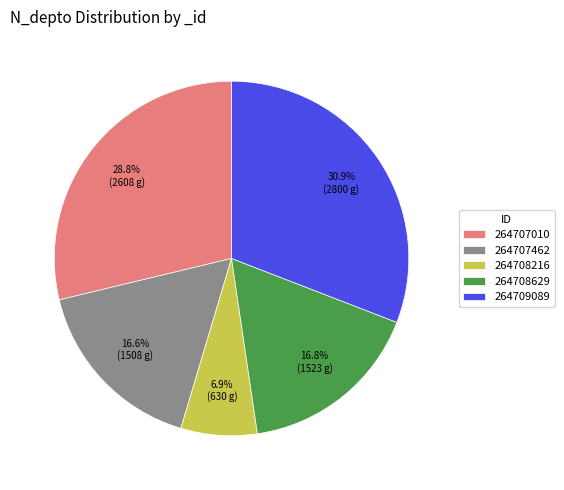

The 264707462 slice represents 24% of the pie. True or false?

False